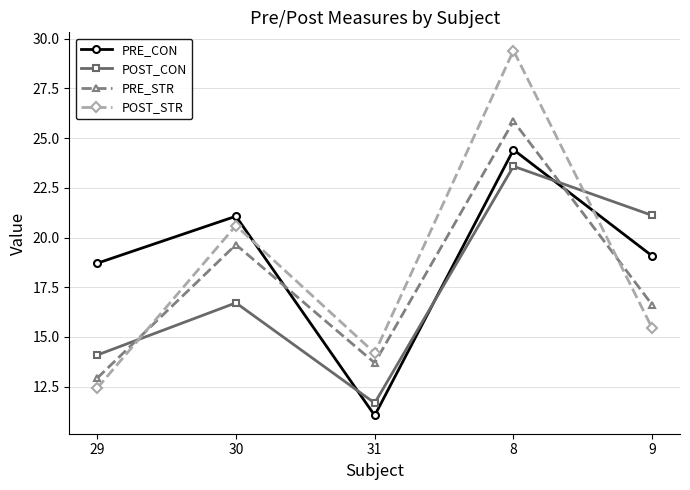

What are all the series names shown in the legend?

PRE_CON, POST_CON, PRE_STR, POST_STR